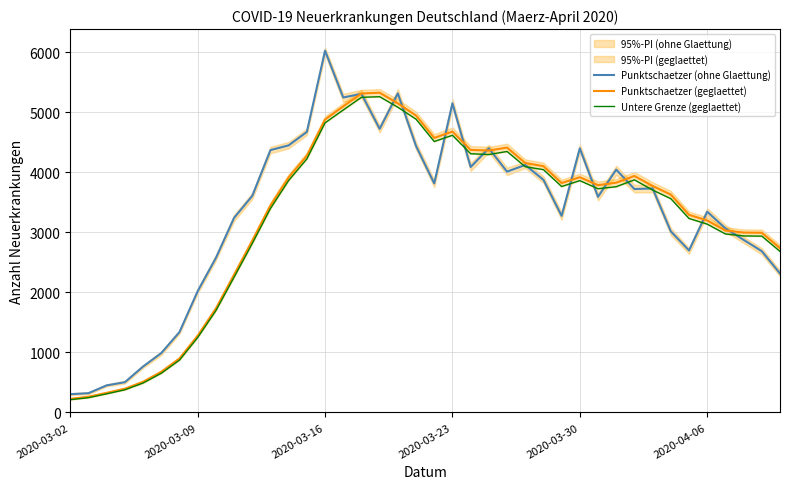

How many data points in Punktschaetzer (ohne Glaettung) are above 3724?

19